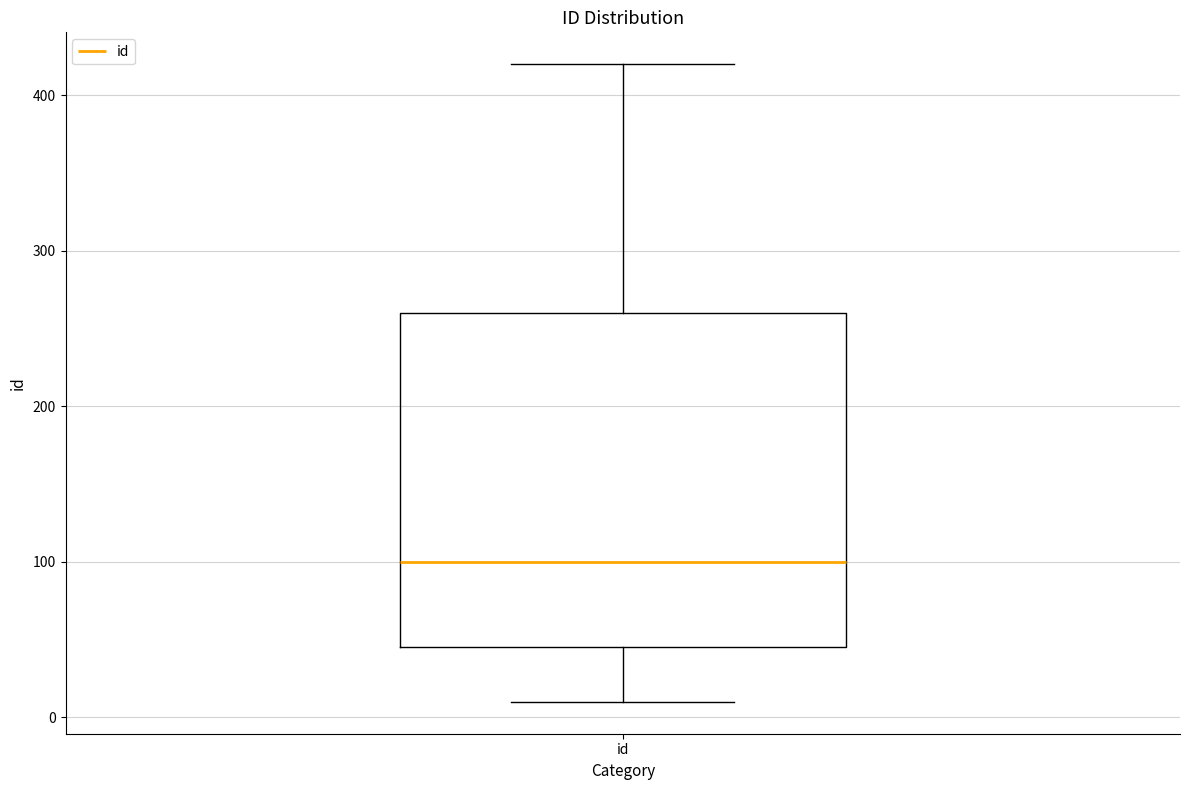

Read this box plot against the y-axis: the position of the median line, the range covered by the box, and the ends of both whiskers. The values are not printed on the chart, so give them approximately, as read against the axis.

median 100, box 50 to 260, whiskers 10 to 420